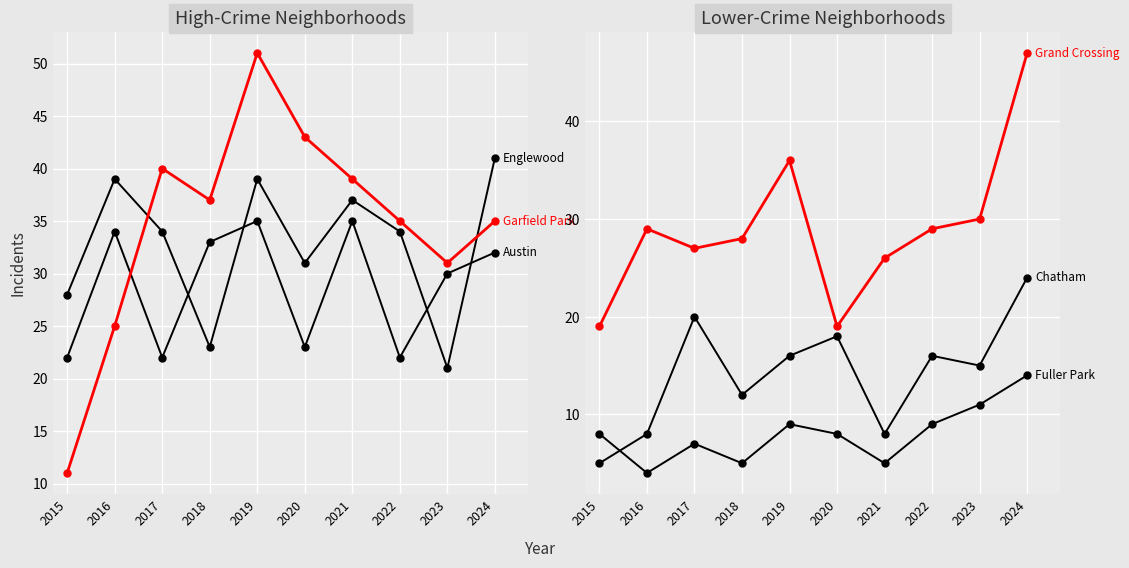

Is it true that Austin equals 30 at 2023?

True